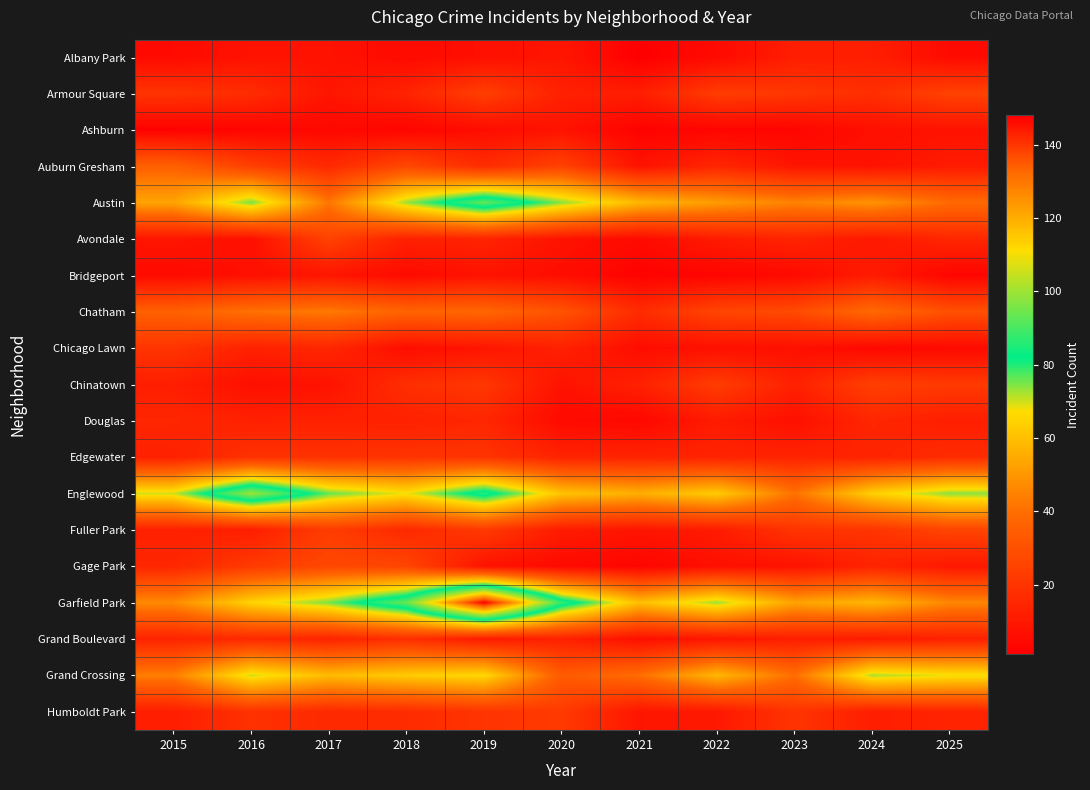

Reading left to right, extract all data points from this chart.

Albany Park: 2015=5	2016=8	2017=8	2018=5	2019=7	2020=9	2021=1	2022=5	2023=12	2024=12	2025=5
Armour Square: 2015=20	2016=17	2017=9	2018=14	2019=24	2020=13	2021=12	2022=23	2023=21	2024=18	2025=25
Ashburn: 2015=2	2016=3	2017=4	2018=3	2019=6	2020=8	2021=2	2022=3	2023=3	2024=7	2025=8
Auburn Gresham: 2015=36	2016=24	2017=16	2018=27	2019=17	2020=25	2021=8	2022=15	2023=9	2024=8	2025=11
Austin: 2015=53	2016=75	2017=42	2018=73	2019=93	2020=74	2021=58	2022=51	2023=45	2024=49	2025=39
Avondale: 2015=9	2016=7	2017=25	2018=13	2019=14	2020=8	2021=5	2022=11	2023=14	2024=10	2025=15
Bridgeport: 2015=5	2016=7	2017=9	2018=5	2019=8	2020=6	2021=2	2022=3	2023=5	2024=11	2025=3
Chatham: 2015=36	2016=41	2017=43	2018=37	2019=38	2020=31	2021=17	2022=26	2023=28	2024=39	2025=30
Chicago Lawn: 2015=20	2016=13	2017=15	2018=6	2019=9	2020=13	2021=6	2022=7	2023=7	2024=4	2025=5
Chinatown: 2015=12	2016=7	2017=8	2018=18	2019=21	2020=8	2021=13	2022=23	2023=13	2024=24	2025=22
Douglas: 2015=15	2016=13	2017=13	2018=13	2019=15	2020=5	2021=4	2022=11	2023=7	2024=15	2025=12
Edgewater: 2015=13	2016=19	2017=19	2018=20	2019=20	2020=14	2021=14	2022=14	2023=14	2024=14	2025=17
Englewood: 2015=70	2016=100	2017=76	2018=68	2019=86	2020=61	2021=56	2022=63	2023=41	2024=64	2025=74
Fuller Park: 2015=13	2016=12	2017=23	2018=16	2019=22	2020=11	2021=9	2022=11	2023=20	2024=20	2025=26
Gage Park: 2015=15	2016=22	2017=27	2018=26	2019=8	2020=5	2021=3	2022=7	2023=8	2024=14	2025=10
Garfield Park: 2015=47	2016=65	2017=75	2018=94	2019=148	2020=88	2021=60	2022=73	2023=53	2024=58	2025=46
Grand Boulevard: 2015=14	2016=16	2017=14	2018=18	2019=11	2020=13	2021=7	2022=9	2023=12	2024=11	2025=13
Grand Crossing: 2015=44	2016=70	2017=59	2018=63	2019=66	2020=34	2021=40	2022=58	2023=40	2024=72	2025=68
Humboldt Park: 2015=12	2016=19	2017=16	2018=17	2019=20	2020=22	2021=9	2022=10	2023=20	2024=12	2025=14